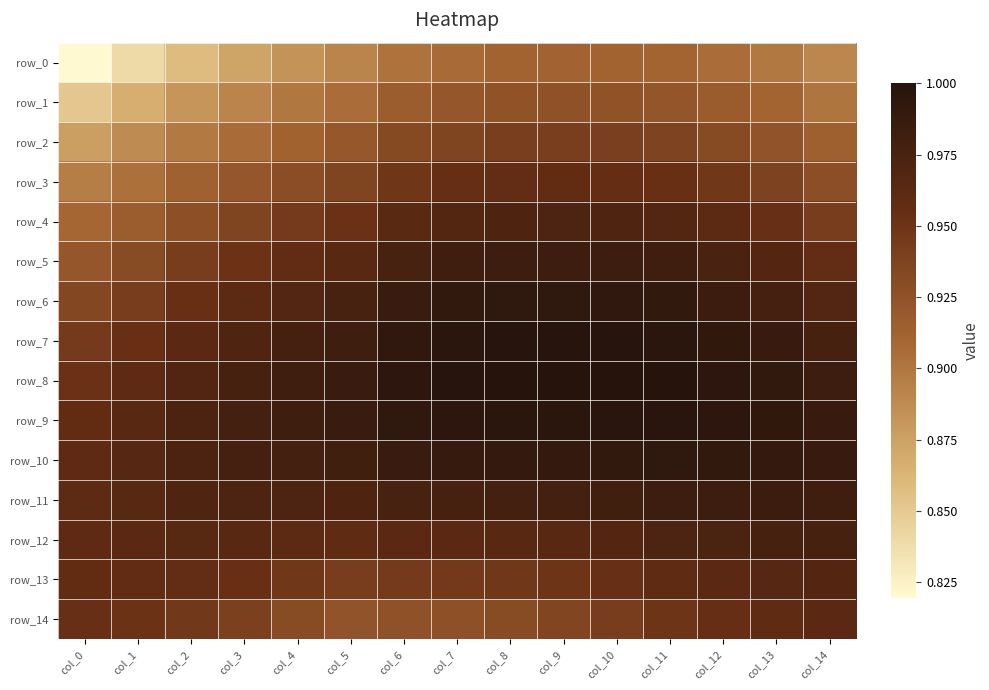

At col_1, list the series in order from largest to smallest.

row_10, row_11, row_9, row_12, row_8, row_13, row_7, row_14, row_6, row_5, row_4, row_3, row_2, row_1, row_0